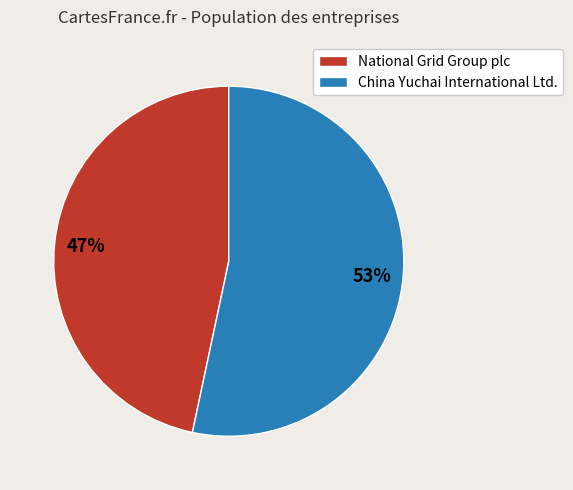

Which category has the smallest portion of the pie?

National Grid Group plc